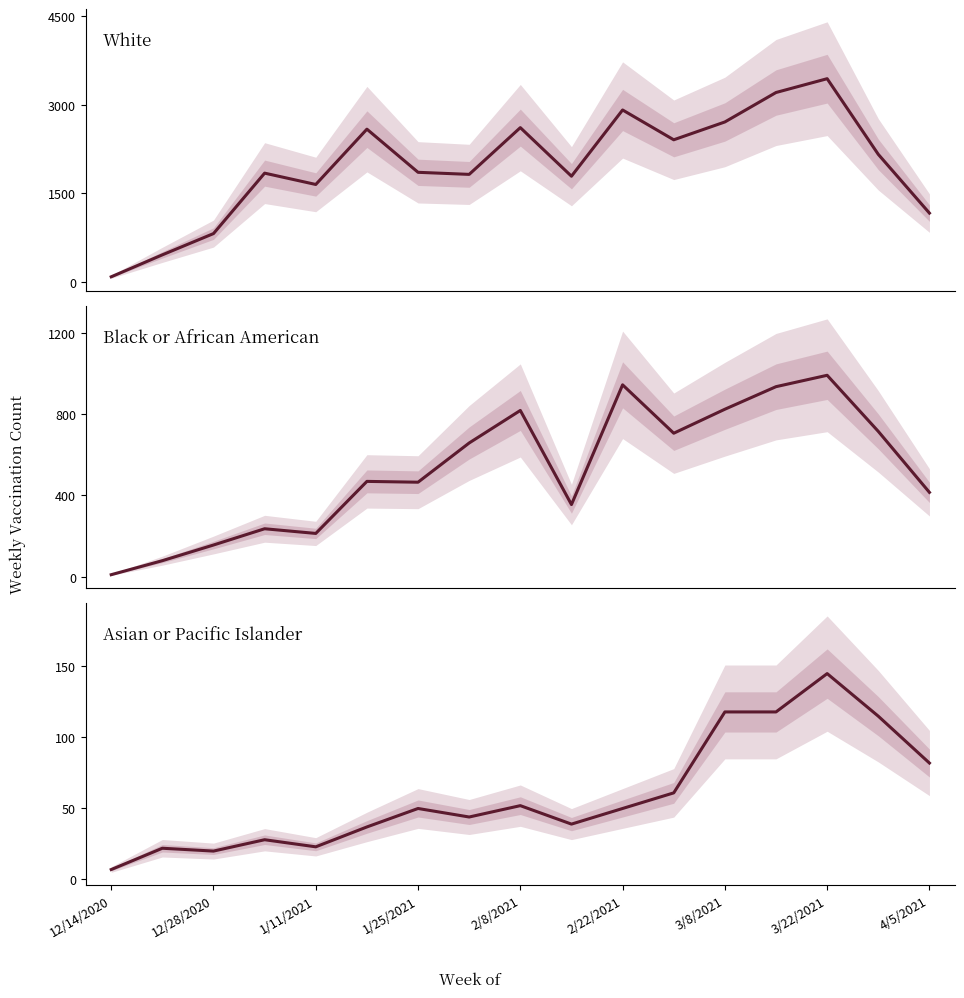

True or false: Asian or Pacific Islander has more than 2 points higher than both neighbors.

True